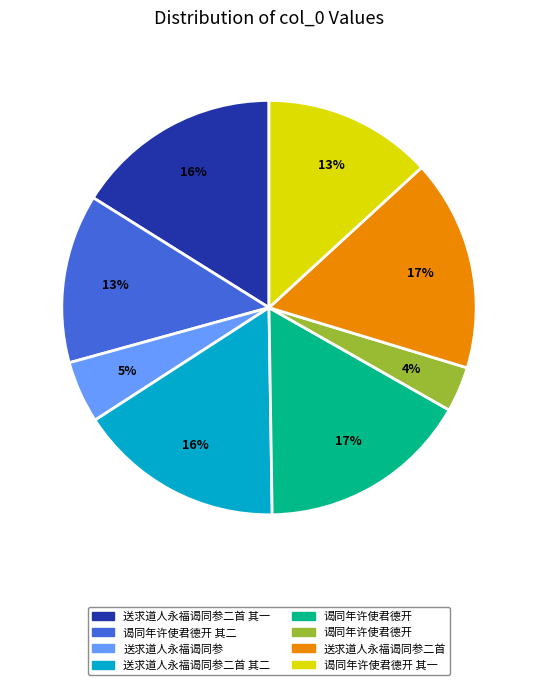

Is there any slice that represents more than half of the pie?

No